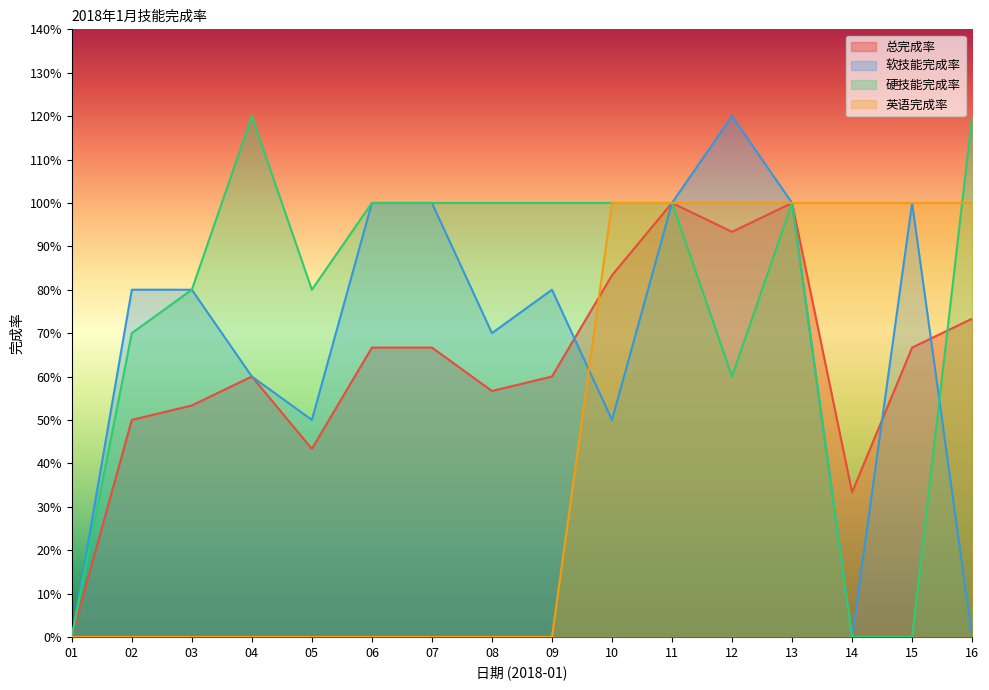

Which label corresponds to the largest value in the chart?

12